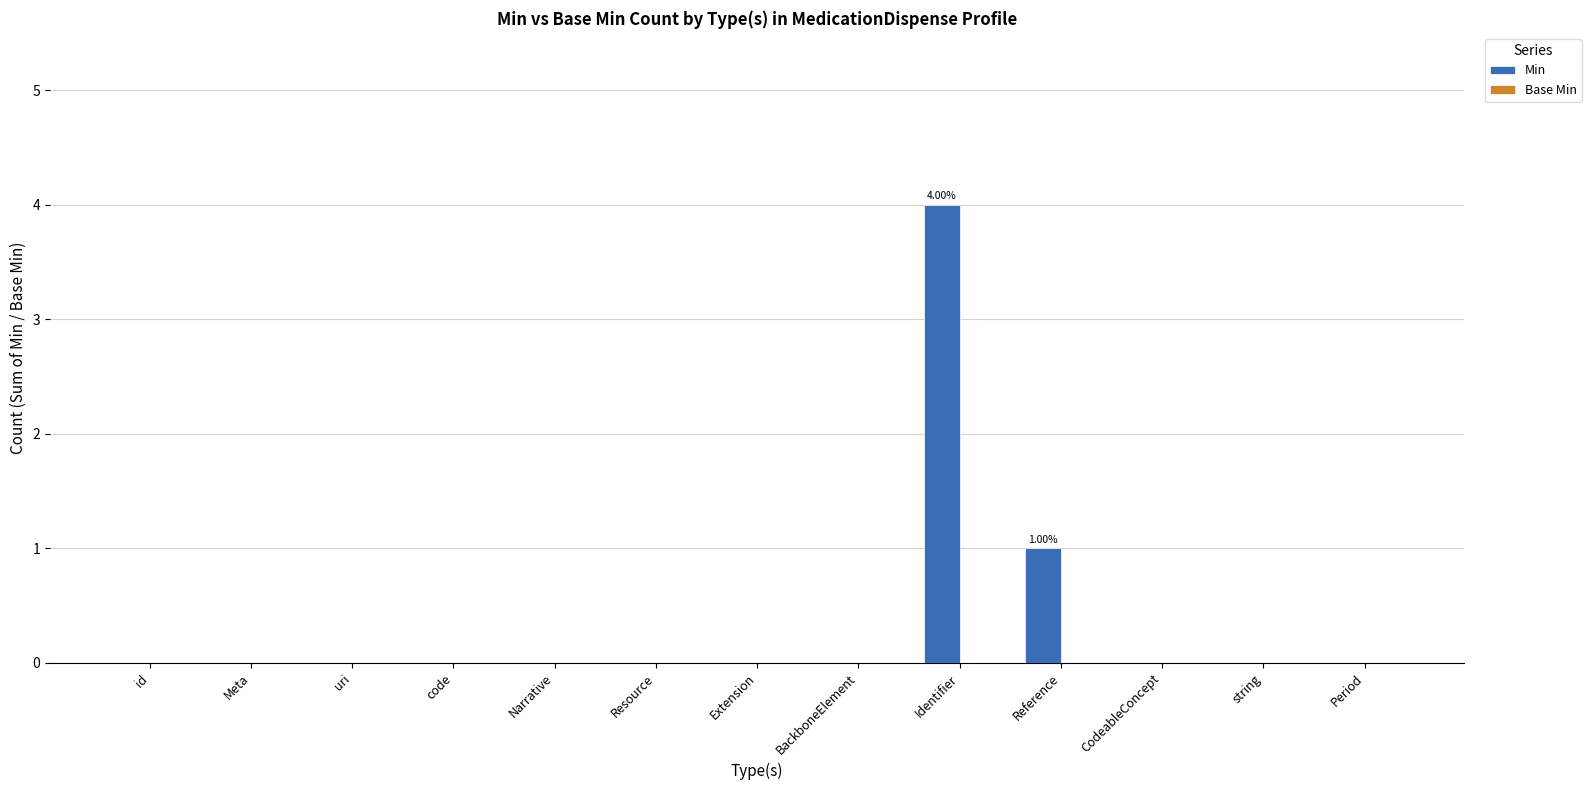

How many data points does each series have?

13